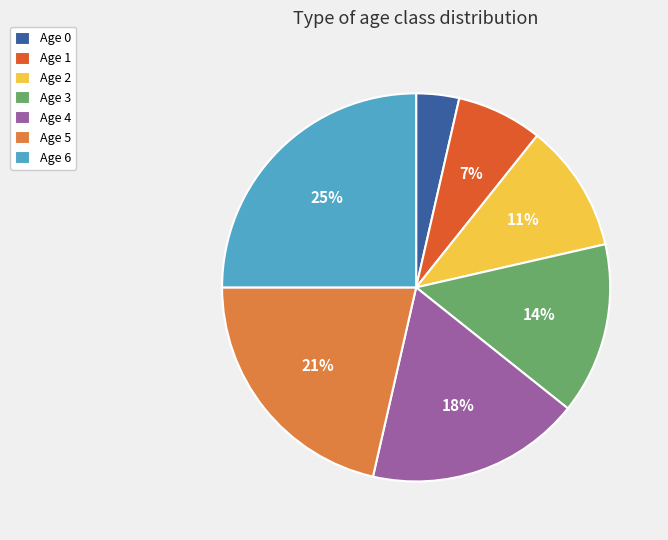

To the nearest percent, what is the average slice percentage?

14%